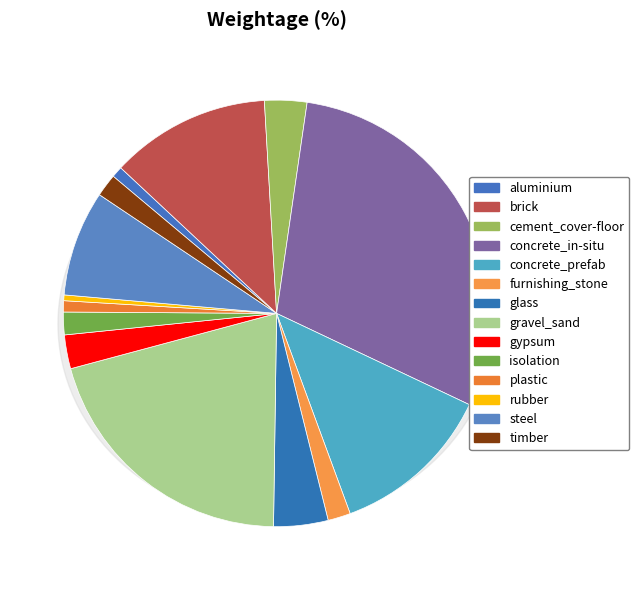

Do concrete_in-situ and cement_cover-floor together represent more than half of the pie?

No